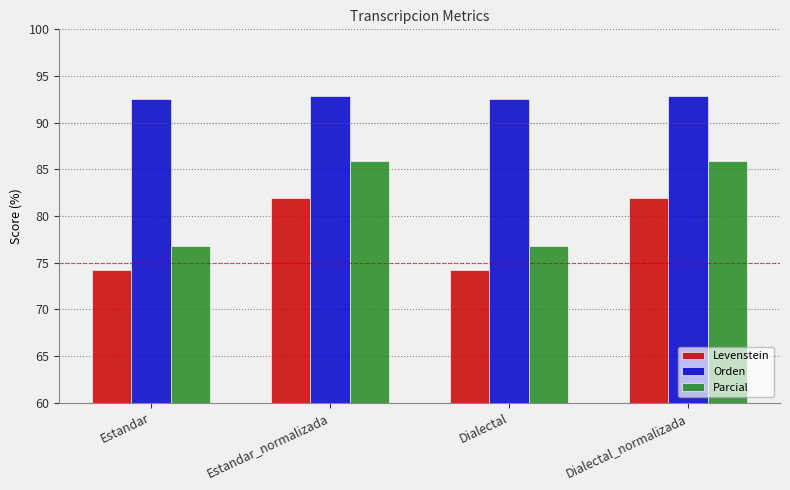

Reading right to left, what are all the values shown in this chart?

Levenstein: Dialectal_normalizada=81.9	Dialectal=74.2	Estandar_normalizada=81.9	Estandar=74.2
Orden: Dialectal_normalizada=92.8	Dialectal=92.5	Estandar_normalizada=92.8	Estandar=92.5
Parcial: Dialectal_normalizada=85.9	Dialectal=76.7	Estandar_normalizada=85.9	Estandar=76.7